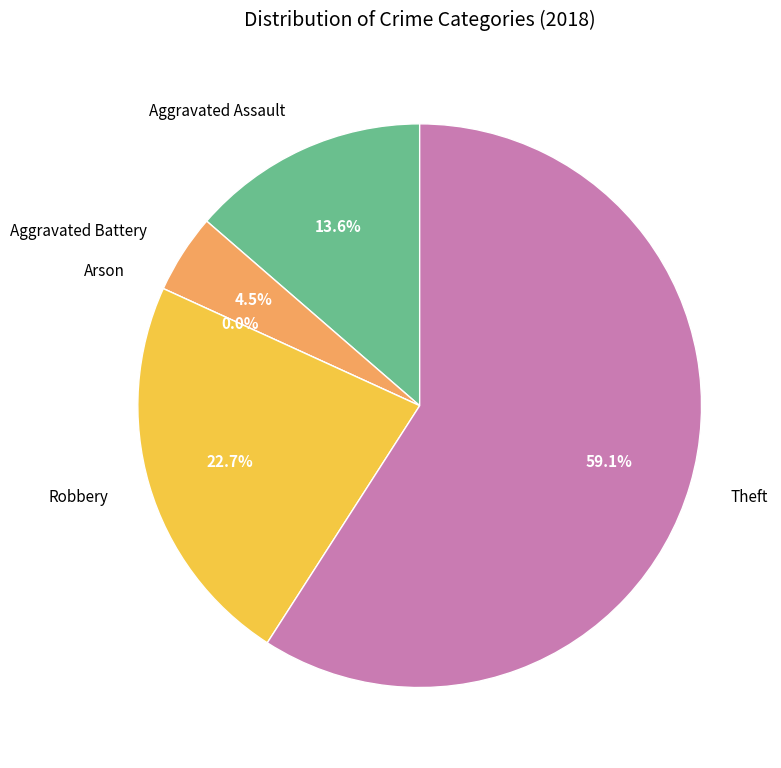

Is it true that Theft is 59% of the pie?

True